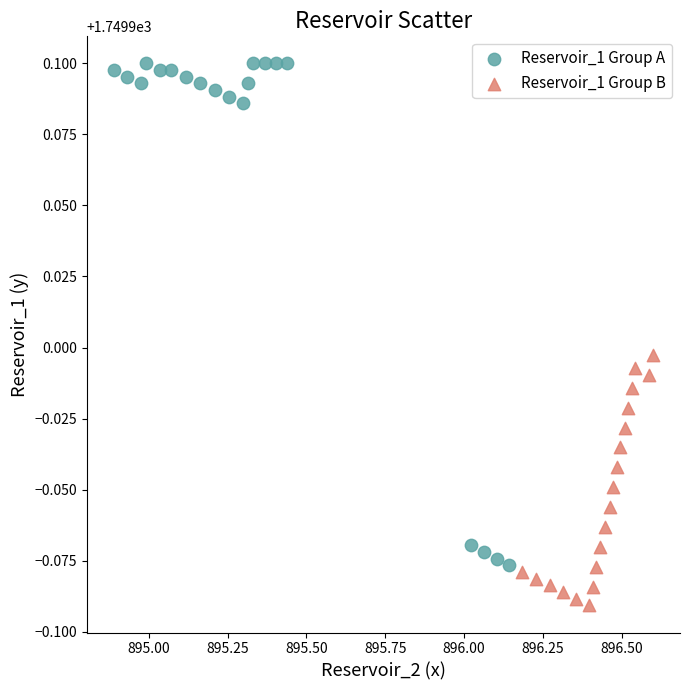

Which series reaches the minimum Y coordinate?

Reservoir_1 Group B